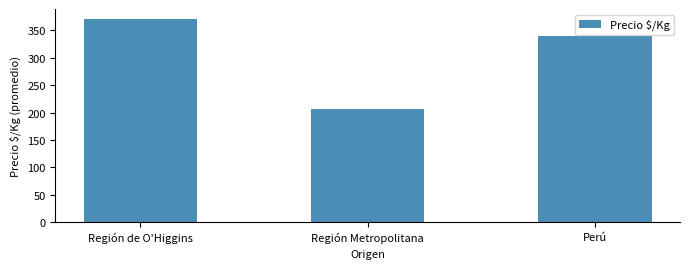

The value at Región Metropolitana is 207. True or false?

True